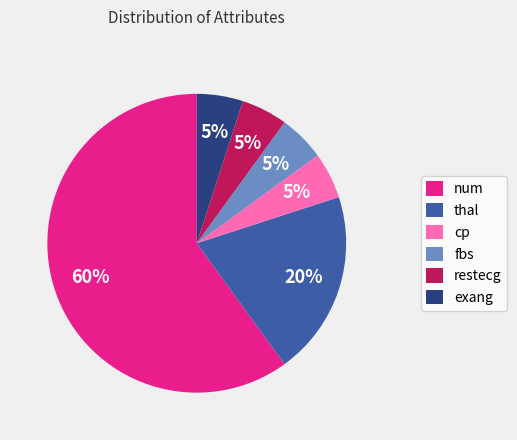

Count the number of slices in the pie.

6